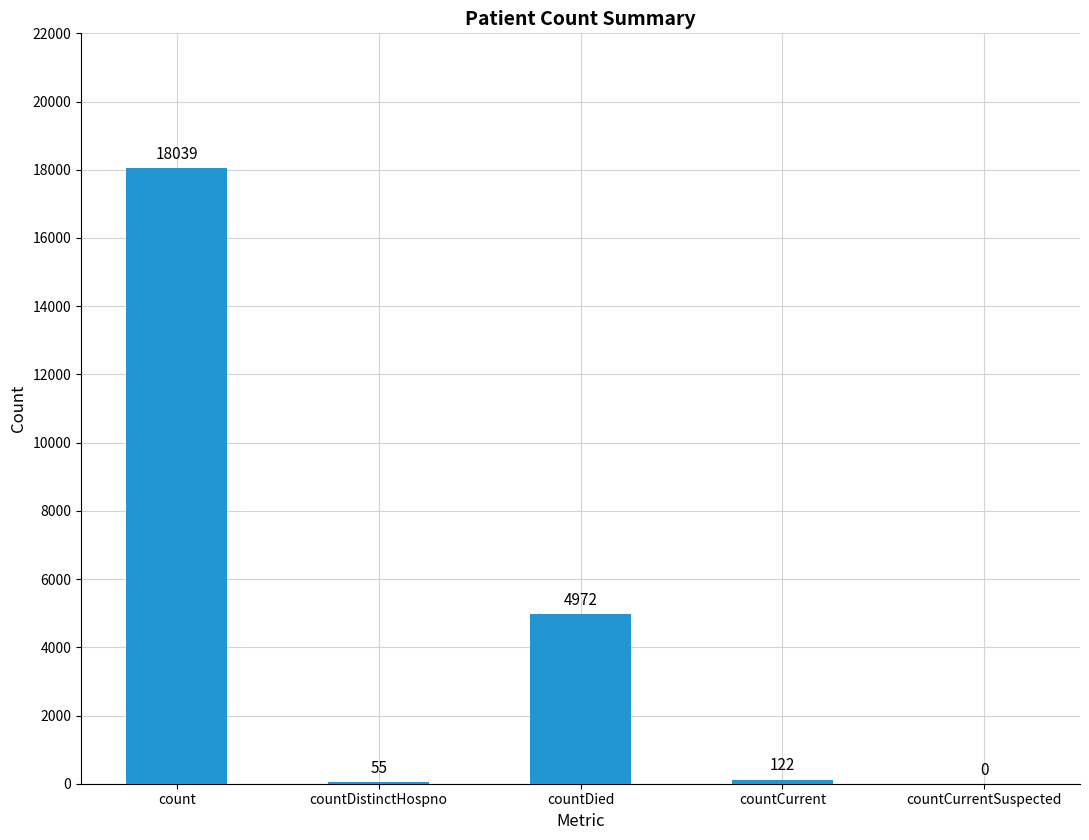

What is the sum of all values?

23188